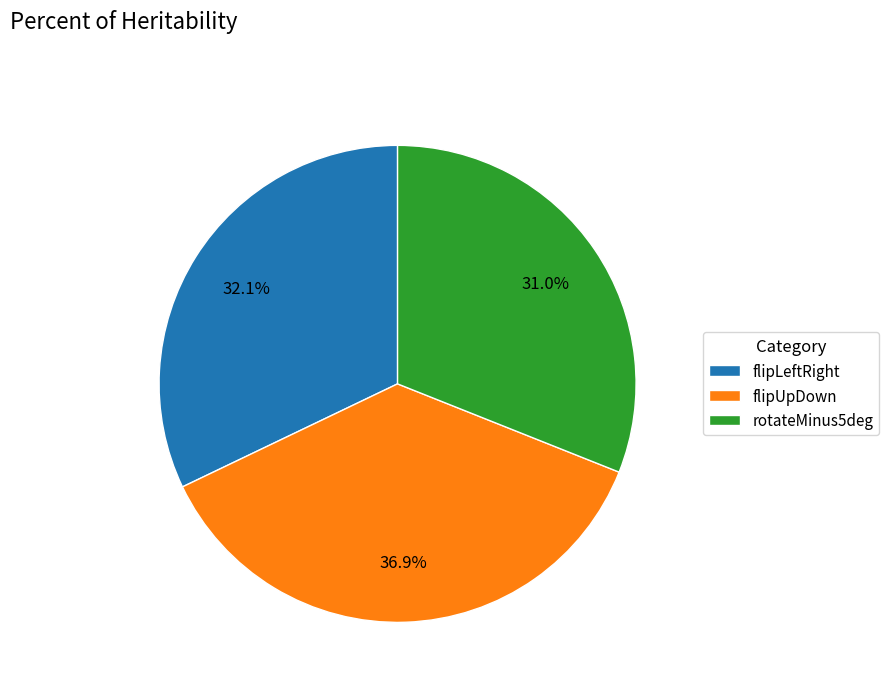

Combined, do flipLeftRight and rotateMinus5deg account for over 50%?

Yes